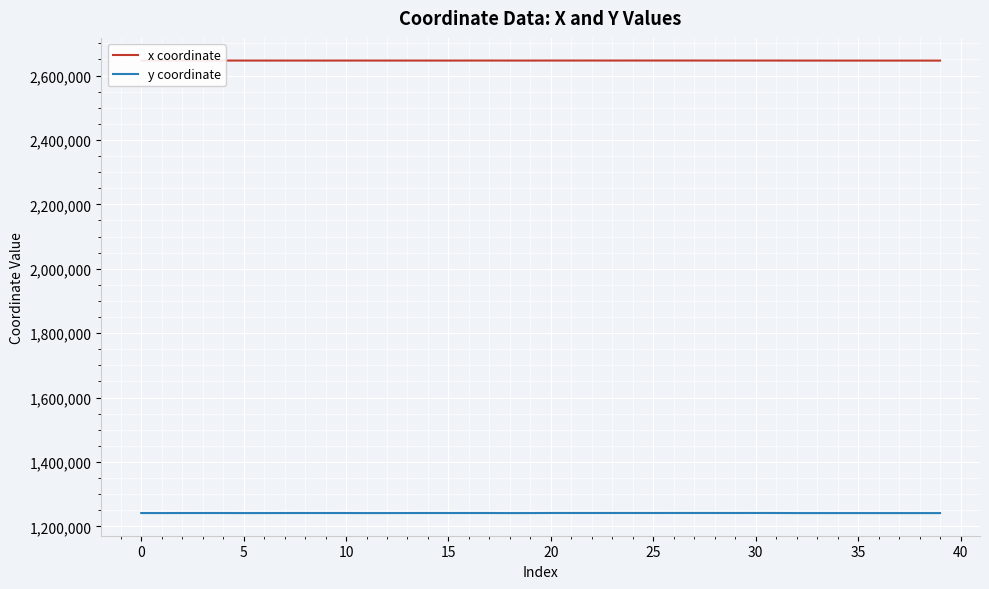

What is the maximum value shown in the chart?

2646701.3